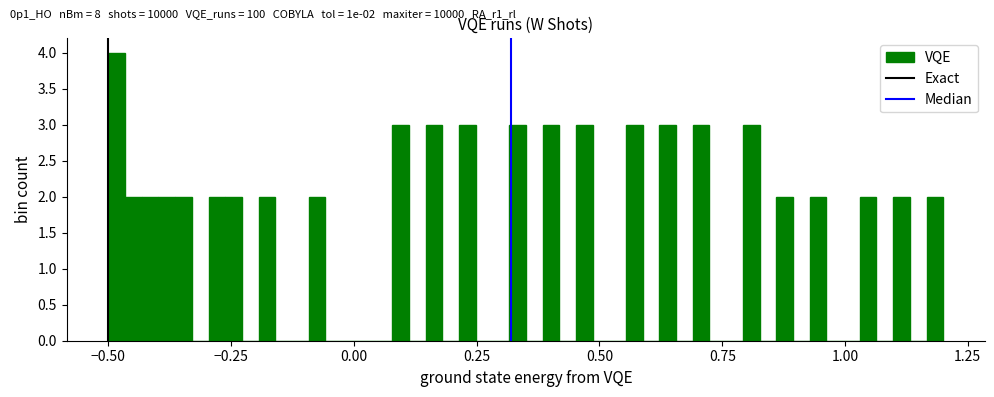

Around what value on the x-axis is the tallest bar? Give the approximate position of its centre, as read against the axis.

-0.50